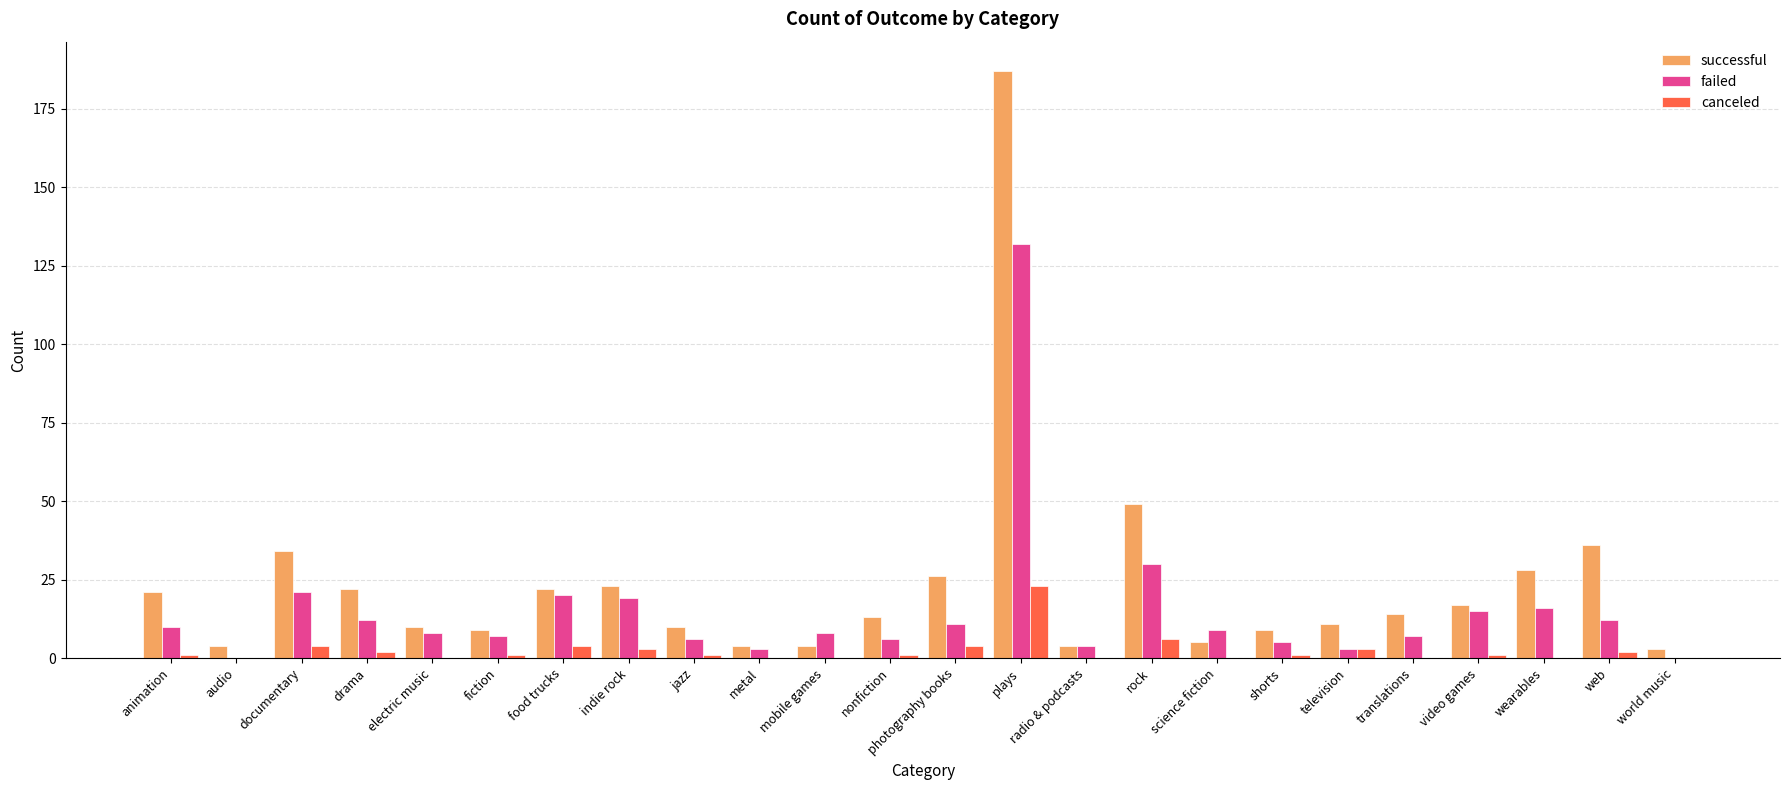

Which label corresponds to the largest value in the chart?

plays